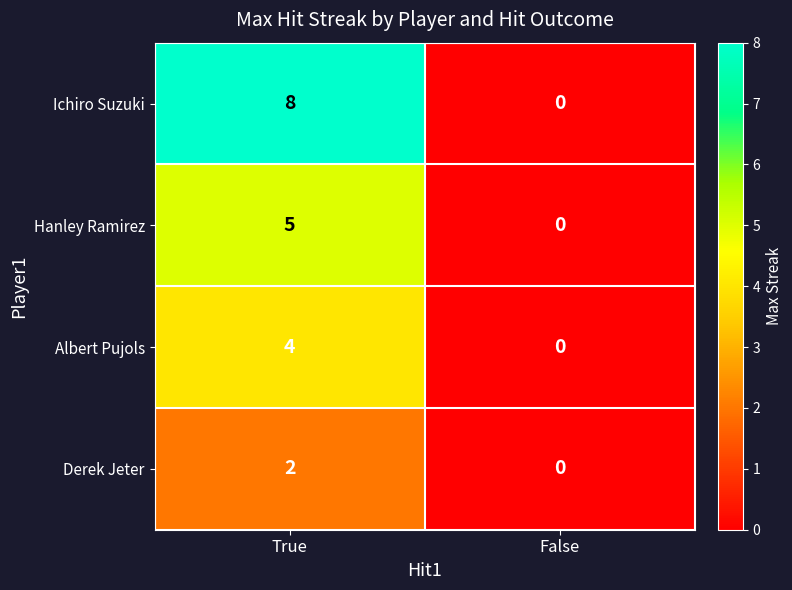

Is the value of Ichiro Suzuki at True greater than the value of Albert Pujols at False?

Yes